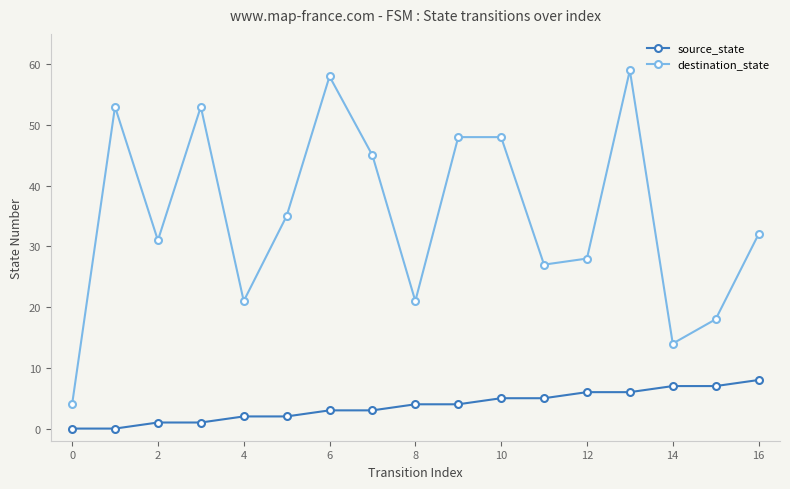

What is the difference between the maximum and minimum values in the source_state series?

8